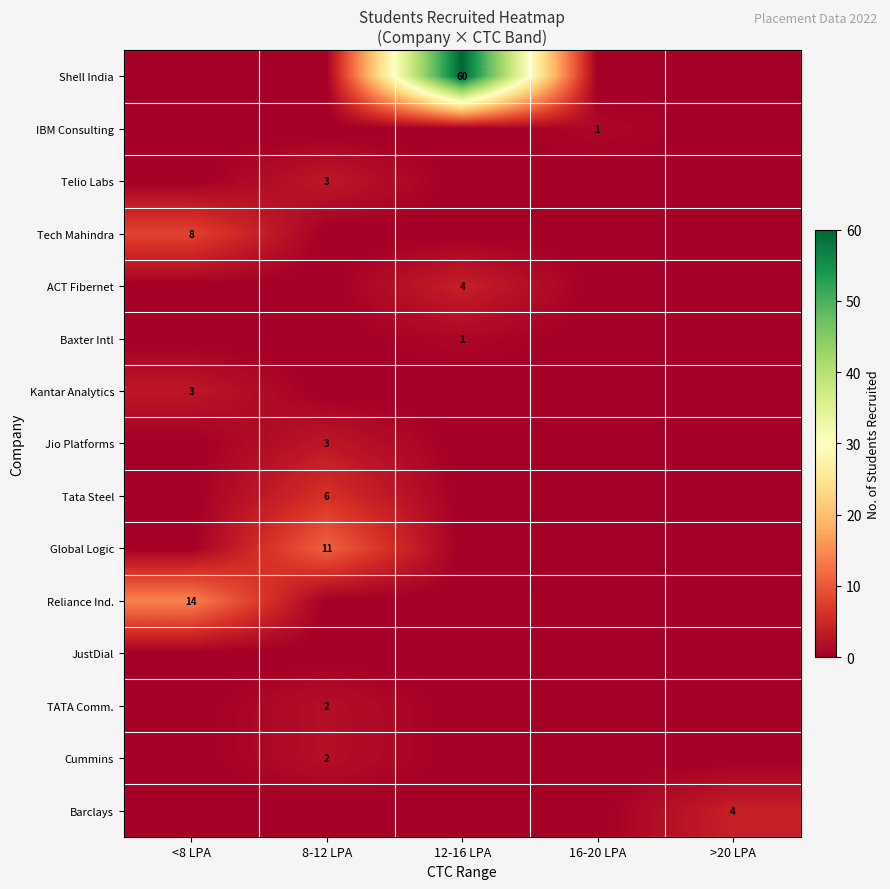

The Jio Platforms series shows 4 at 8-12 LPA. True or false?

False